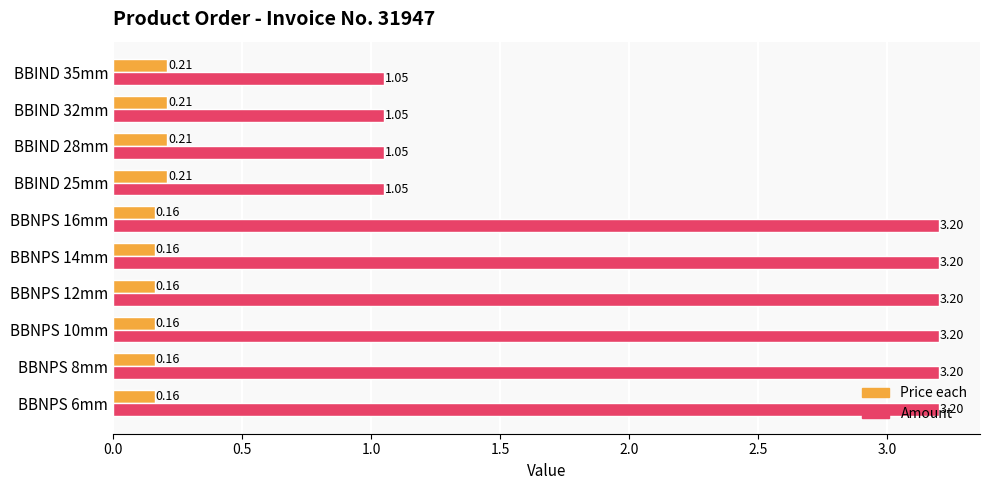

How many distinct data groups are displayed?

2